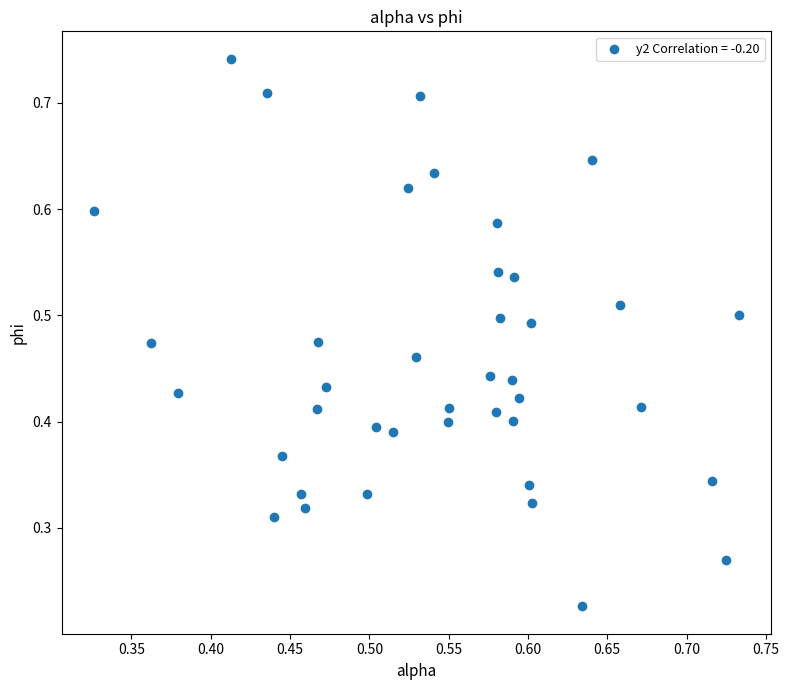

How many points are shown in the scatter plot?

40